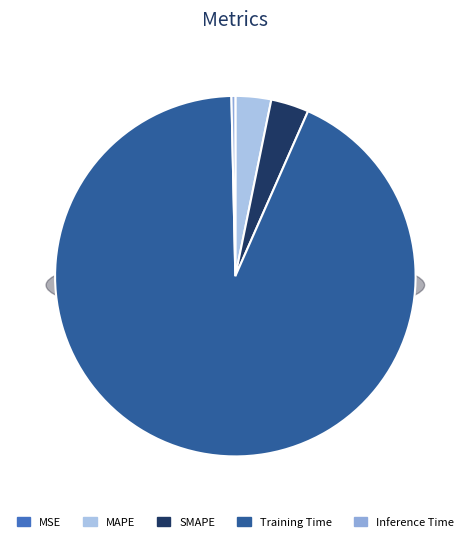

To the nearest percent, what is the difference between the SMAPE and Training Time slice percentages?

90%